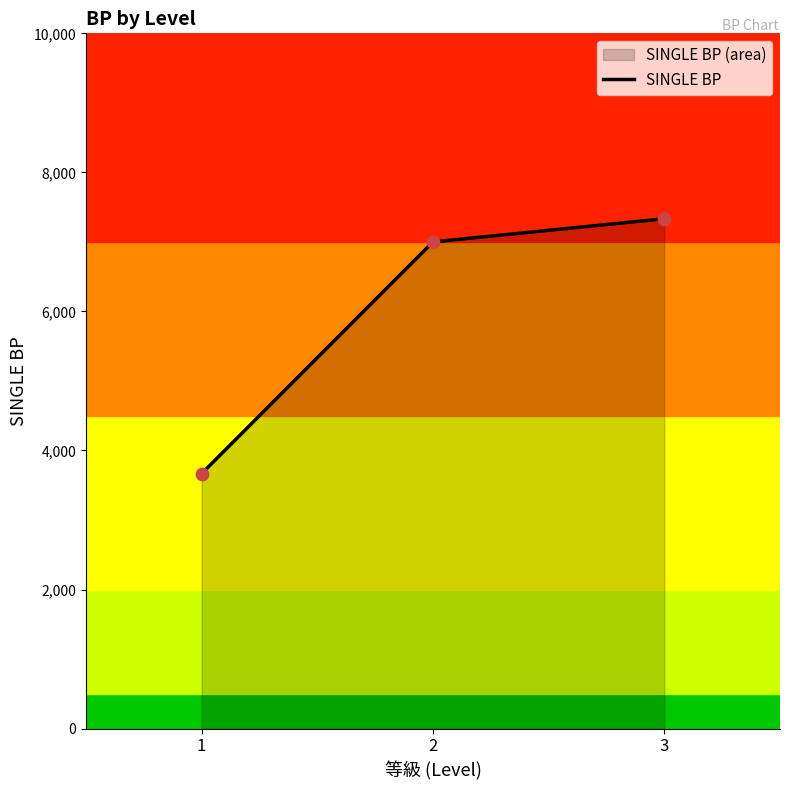

What is the change in value from 2 to 3?

+333.3